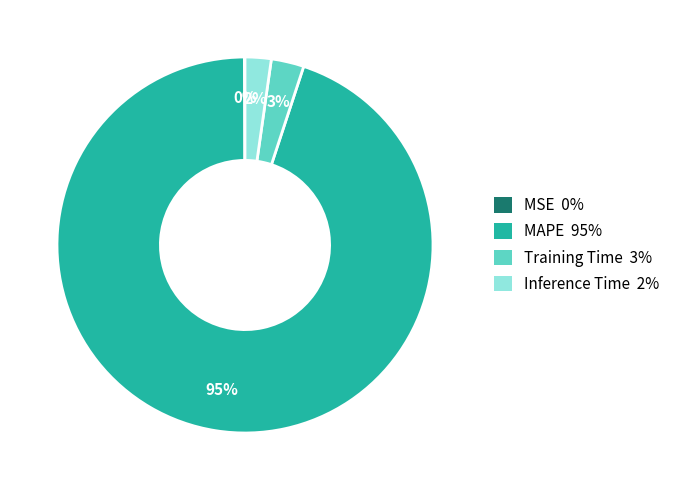

What is the largest slice in the pie chart?

MAPE